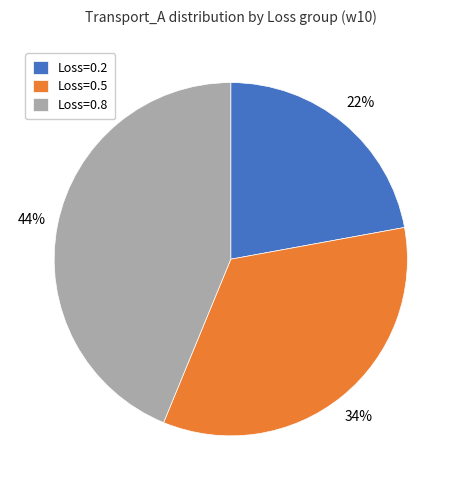

The Loss=0.5 slice represents 34% of the pie. True or false?

True